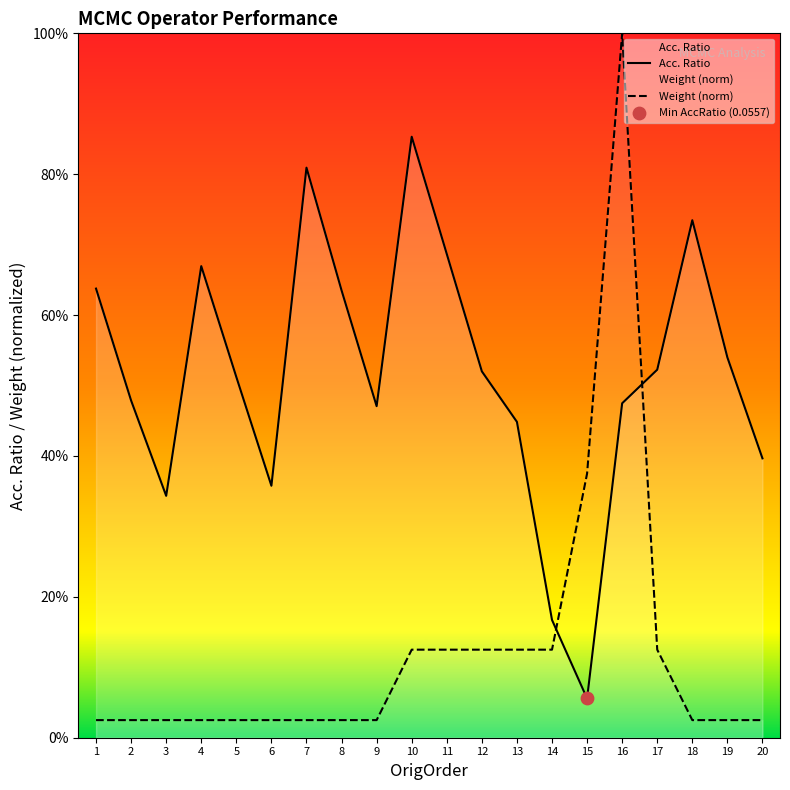

What are all the series names shown in the legend?

Acc. Ratio, Weight (norm)